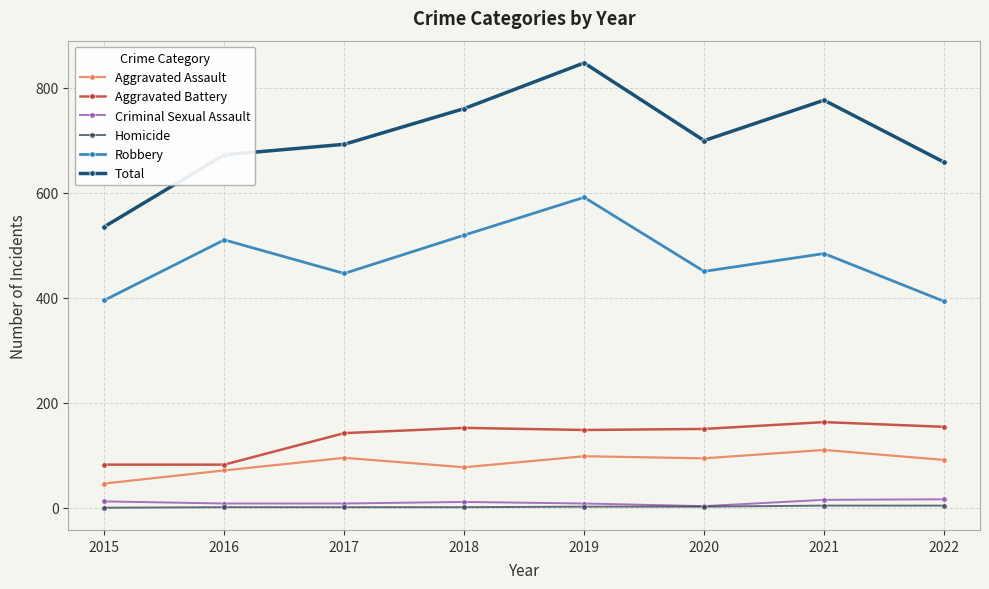

What is the highest value of the Aggravated Assault series?

110